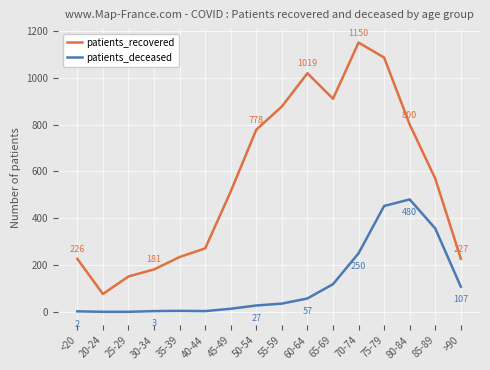

List the series in order of their peak value, highest first.

patients_recovered, patients_deceased